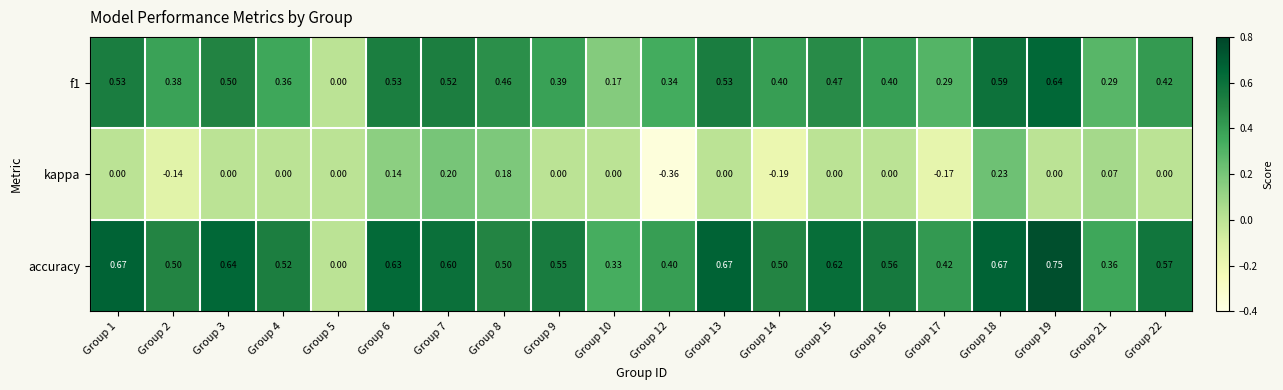

At which category does the chart reach its minimum across all series?

Group 12